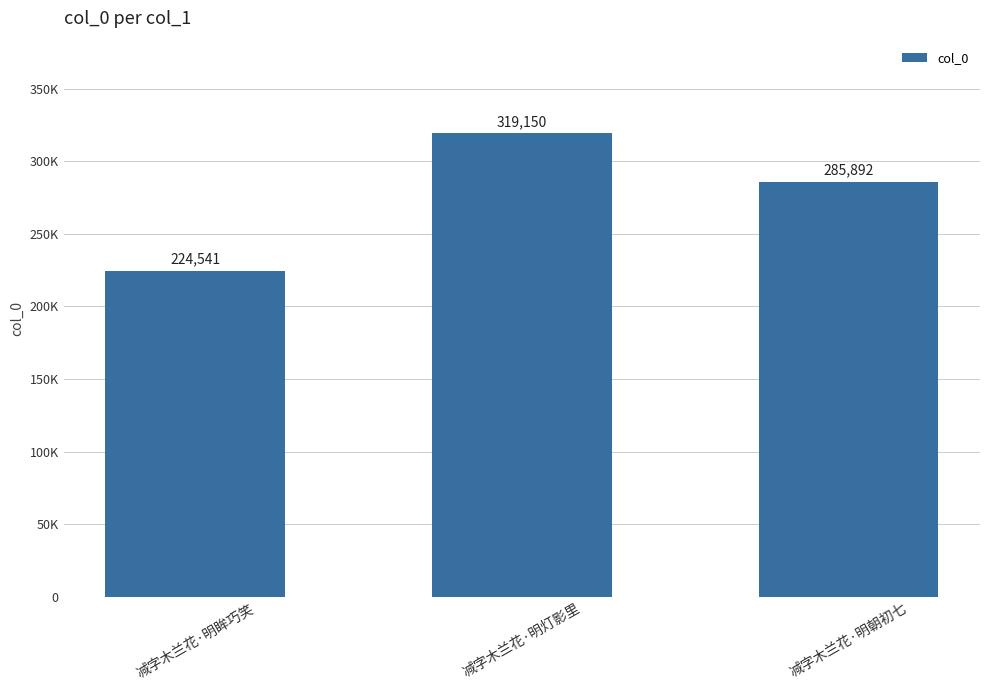

List the labels in order of value, largest first.

减字木兰花·明灯影里, 减字木兰花·明朝初七, 减字木兰花·明眸巧笑